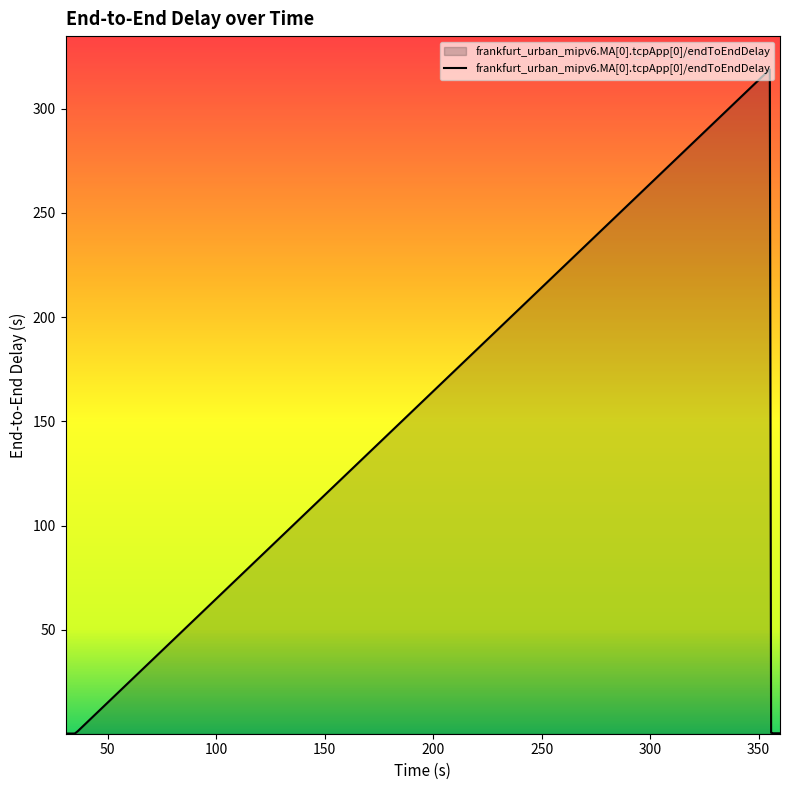

What is the maximum value shown in the chart?

318.9